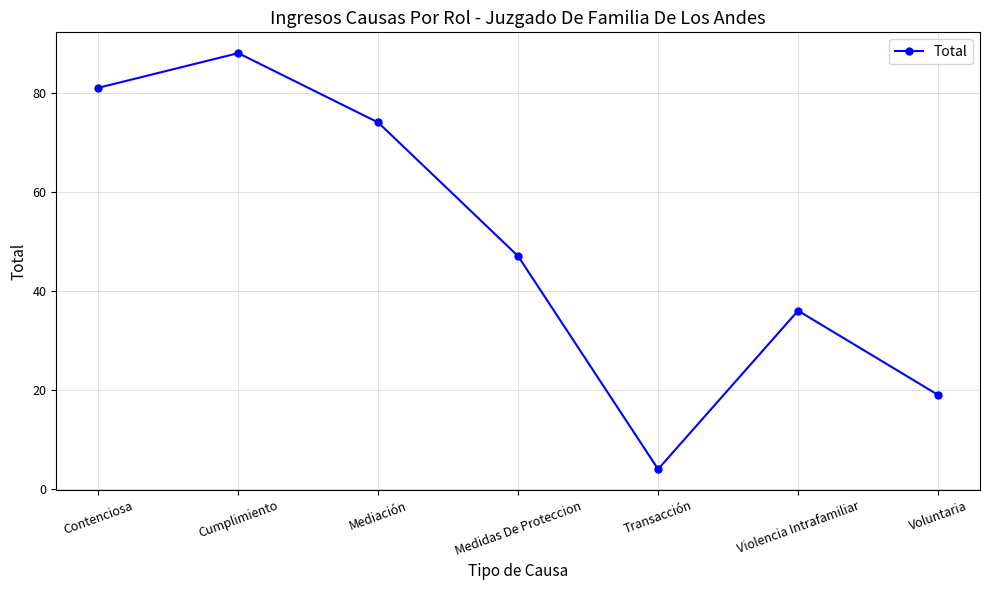

Rank the categories by value from lowest to highest.

Transacción, Voluntaria, Violencia Intrafamiliar, Medidas De Proteccion, Mediación, Contenciosa, Cumplimiento